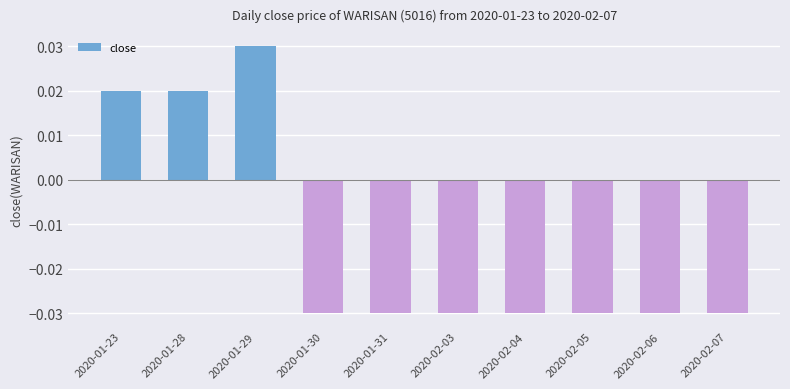

Count the values in the range 0 to 1.

3